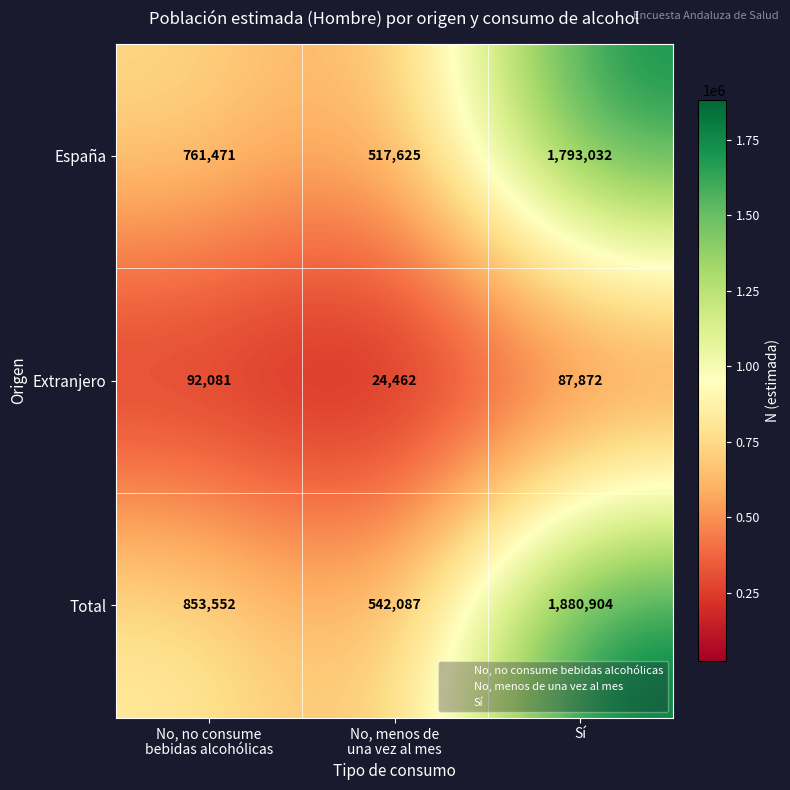

Which series changed the most between No, no consume
bebidas alcohólicas and No, menos de
una vez al mes?

Total